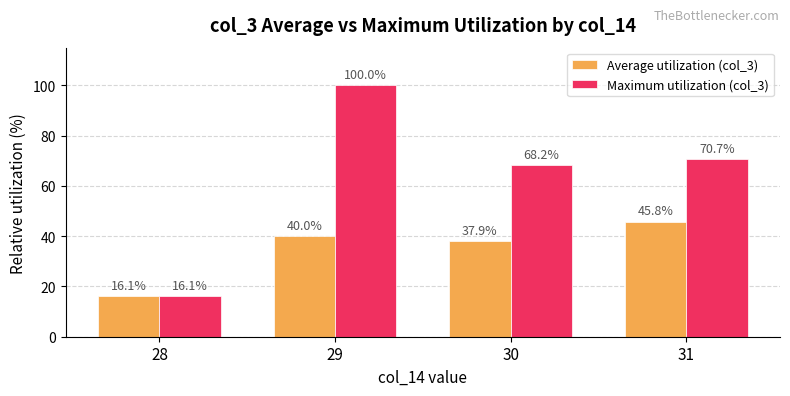

Rank the categories by Average utilization (col_3) value from lowest to highest.

28, 30, 29, 31